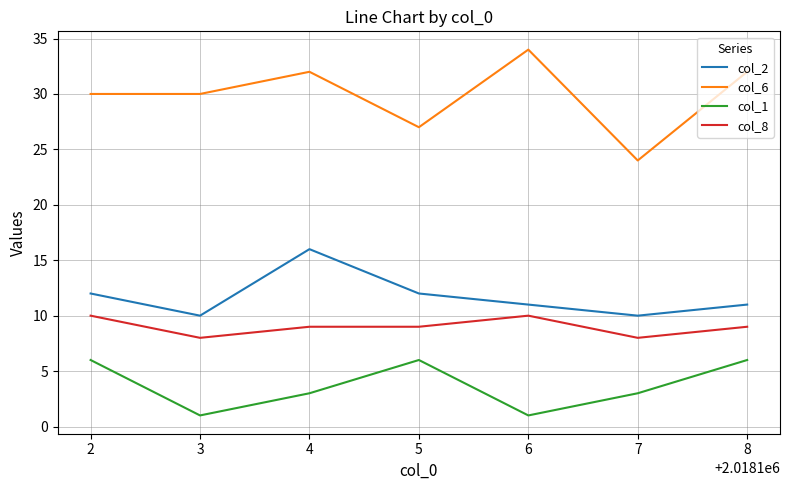

Rank the series at 4 from highest to lowest value.

col_6, col_2, col_8, col_1